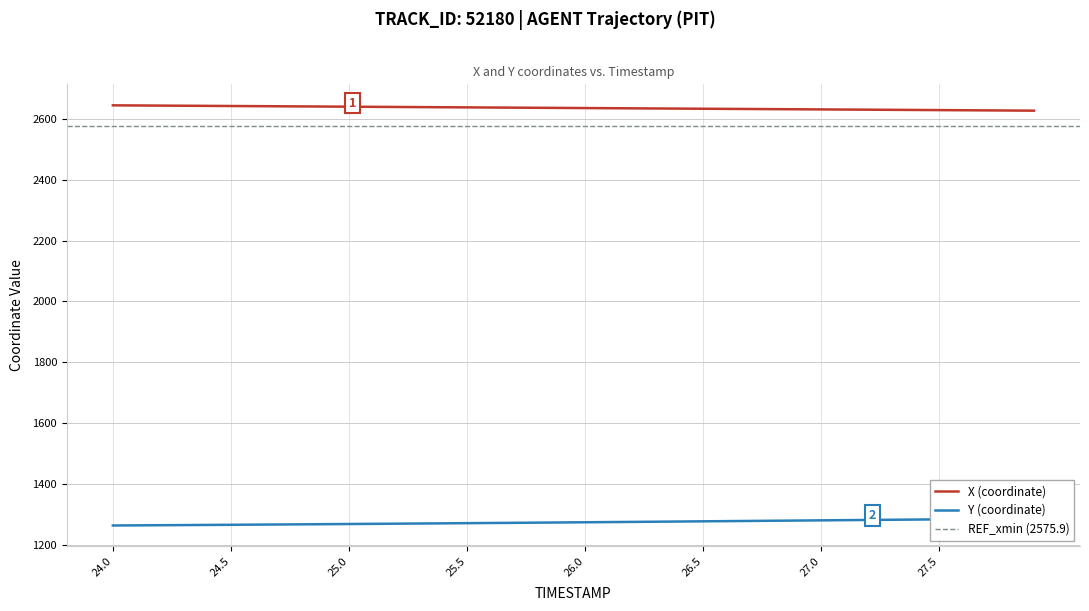

What is the maximum value for X (coordinate)?

2644.4